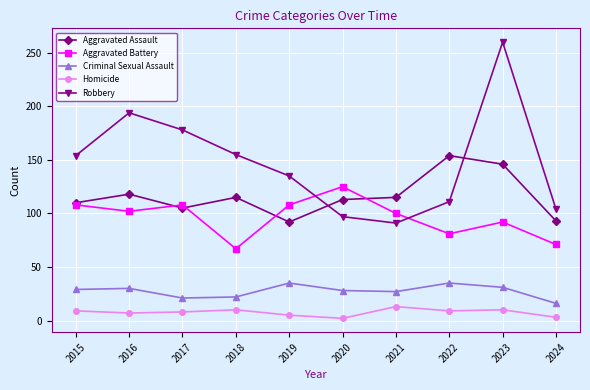

True or false: Aggravated Assault and Criminal Sexual Assault cross at least once.

False